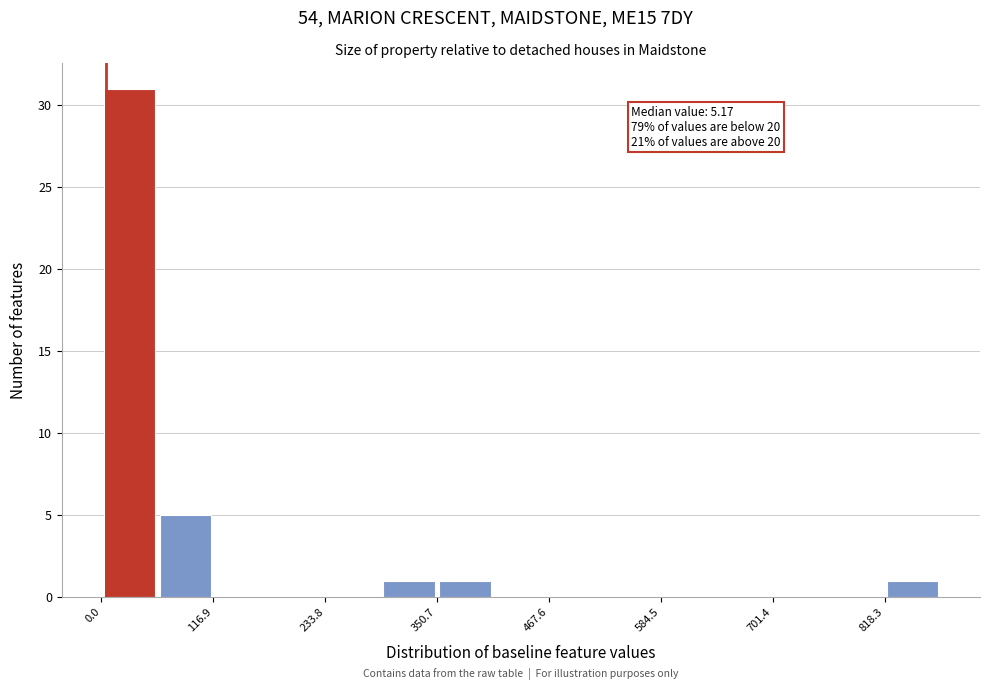

Read against the x-axis, roughly where is the centre of the tallest bar?

20